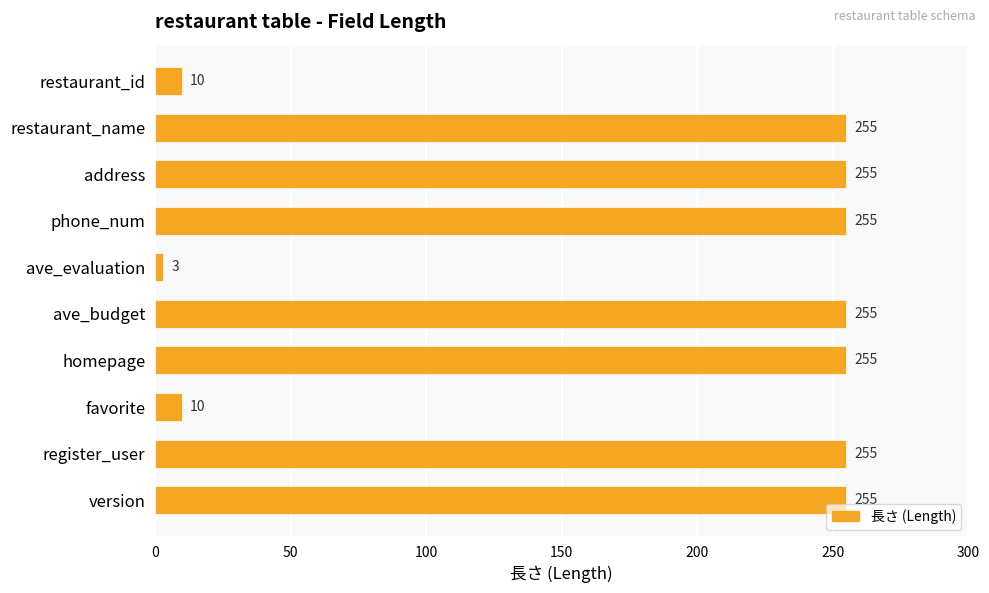

How many bars are there in total?

10